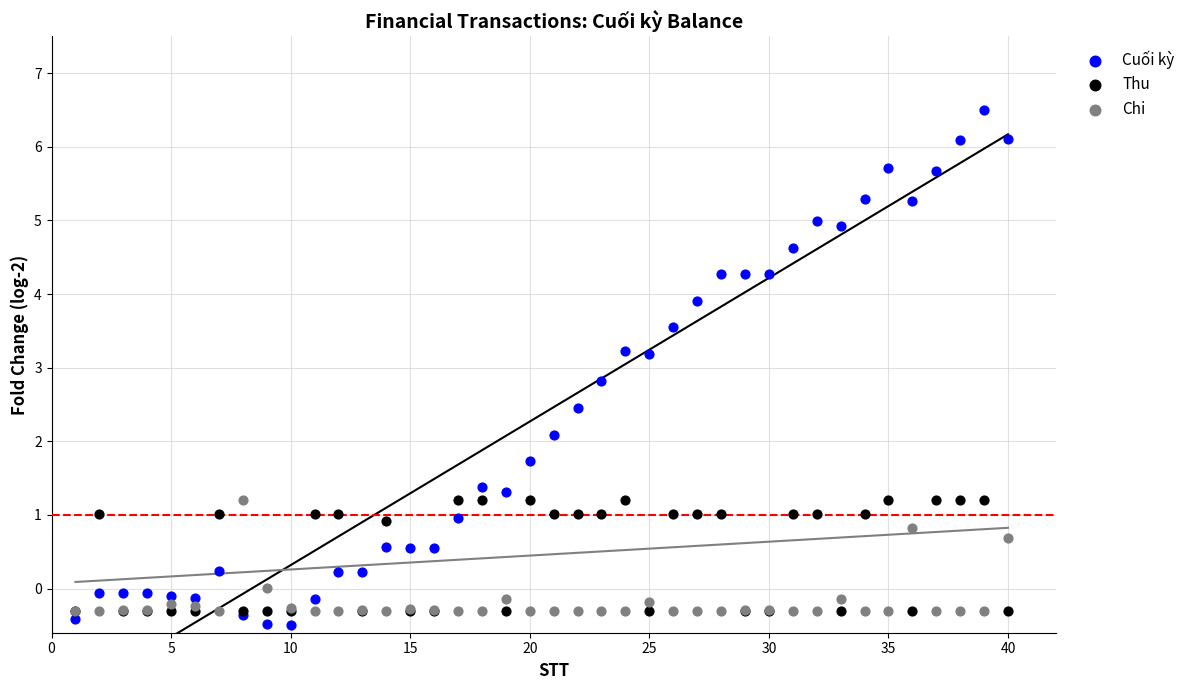

Which series contains the lowest Y value?

Cuối kỳ